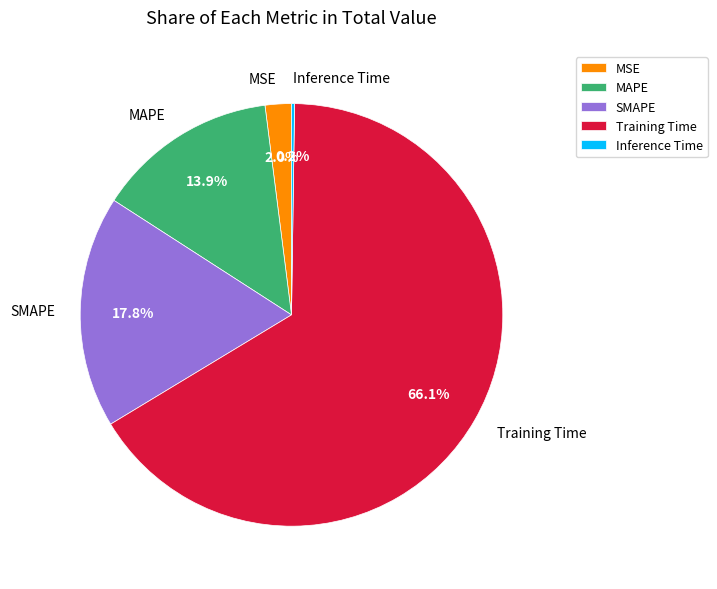

Combined, do MAPE and Training Time account for over 50%?

Yes